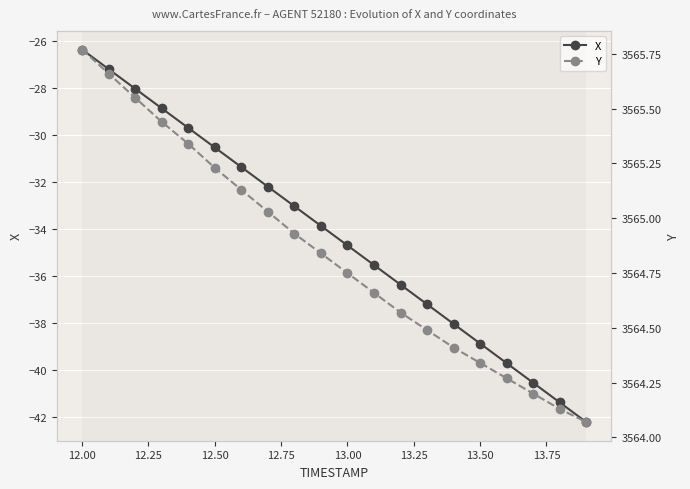

The X series shows -53.8 at 12.50. True or false?

False